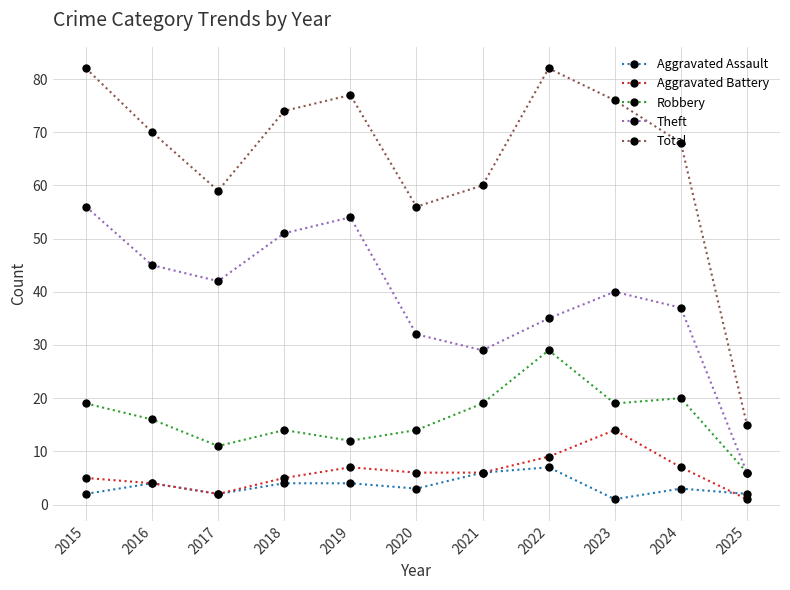

In Aggravated Assault, how many points are lower than both neighbors (excluding endpoints)?

3